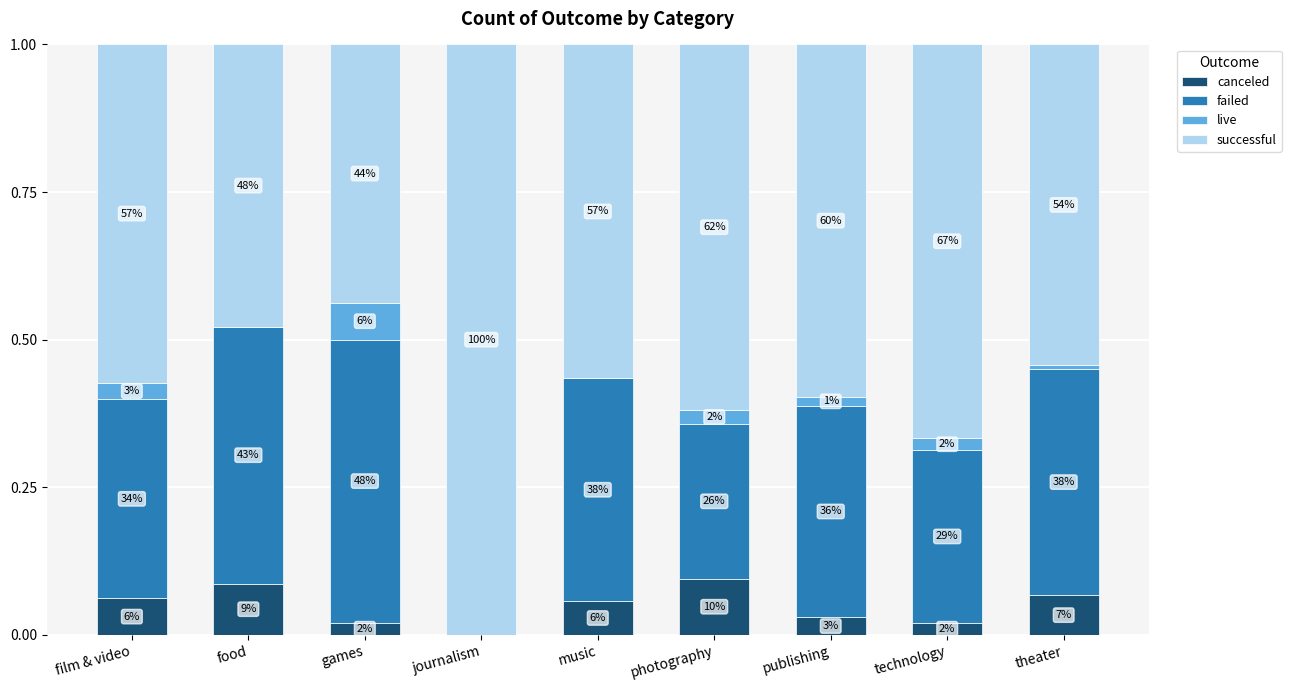

The live series shows 0.0 at photography. True or false?

True